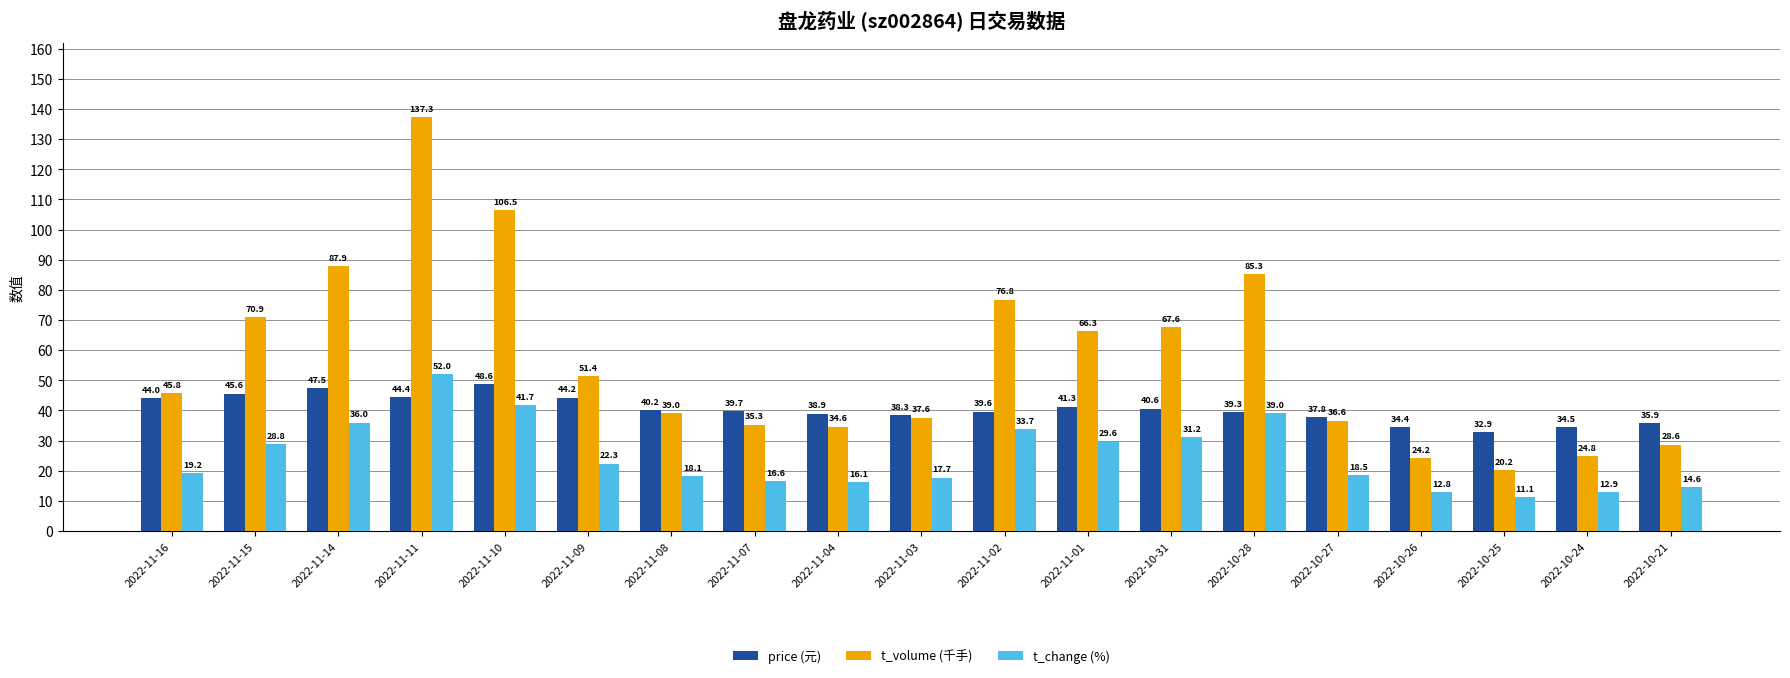

How many bars are there in total?

57